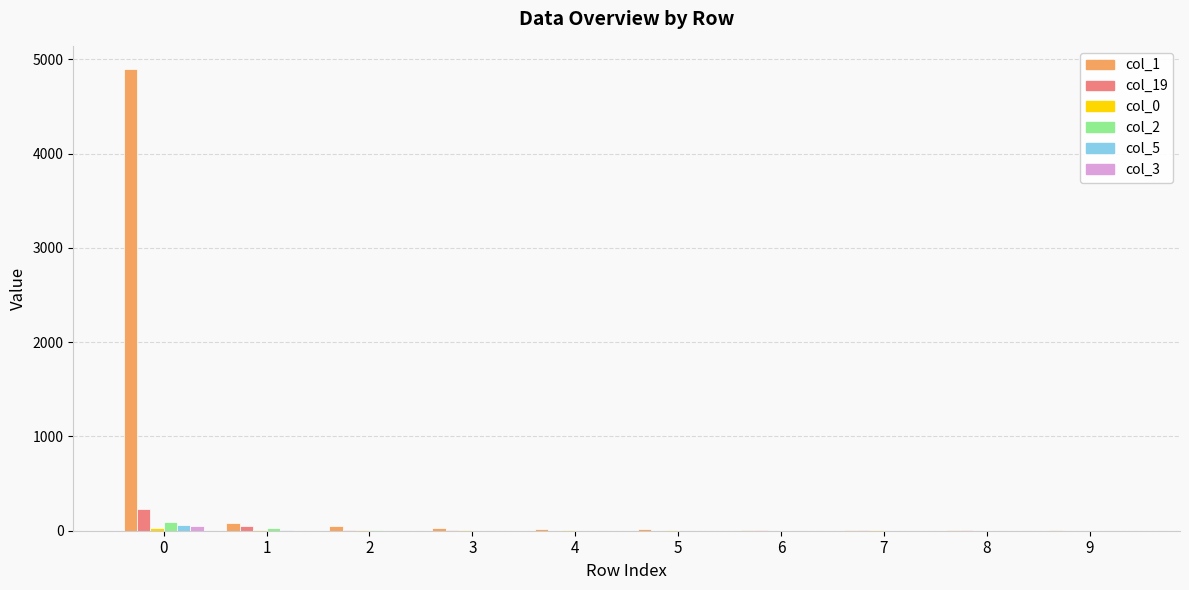

What is the greatest value displayed?

4900